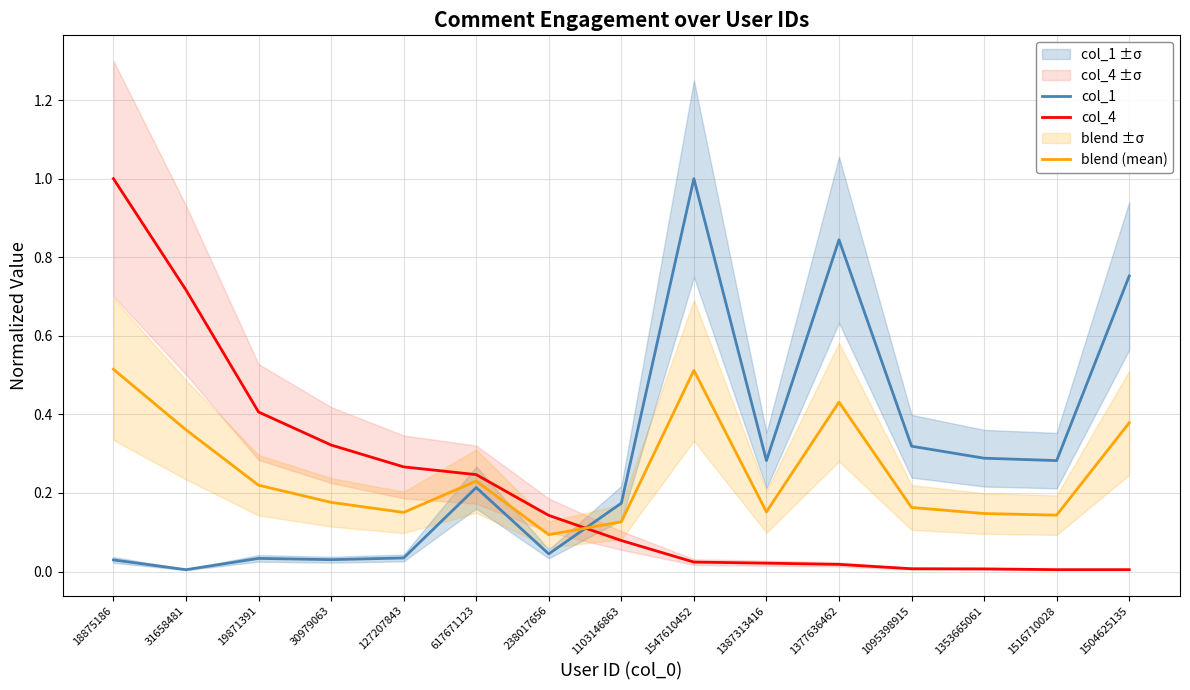

True or false: col_4 has a value of 0.0 at 1504625135.

False